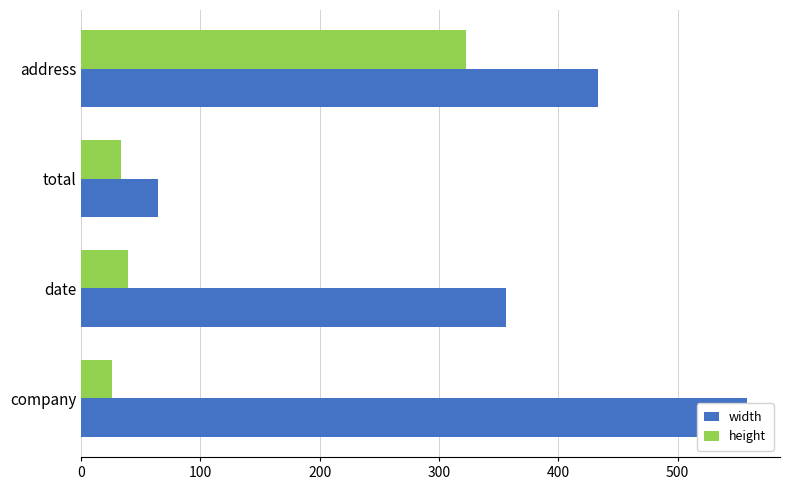

What is the smallest value displayed?

26